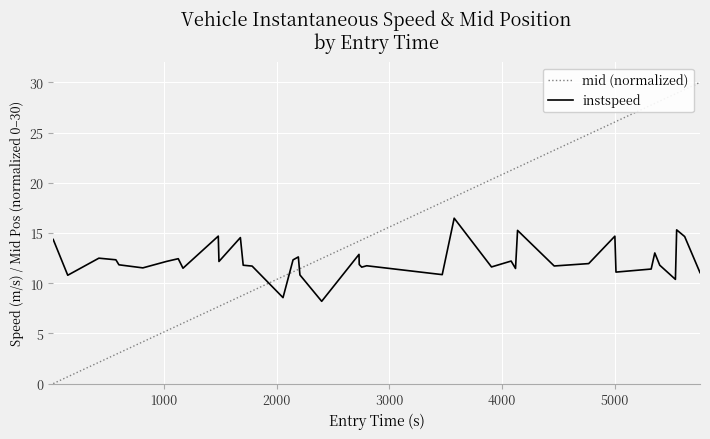

List the series in order of their overall mean, lowest first.

instspeed, mid (normalized)